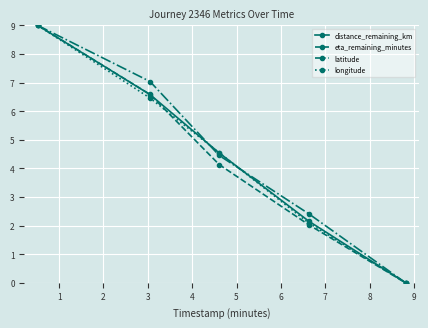

What is the maximum value for eta_remaining_minutes?

9.0